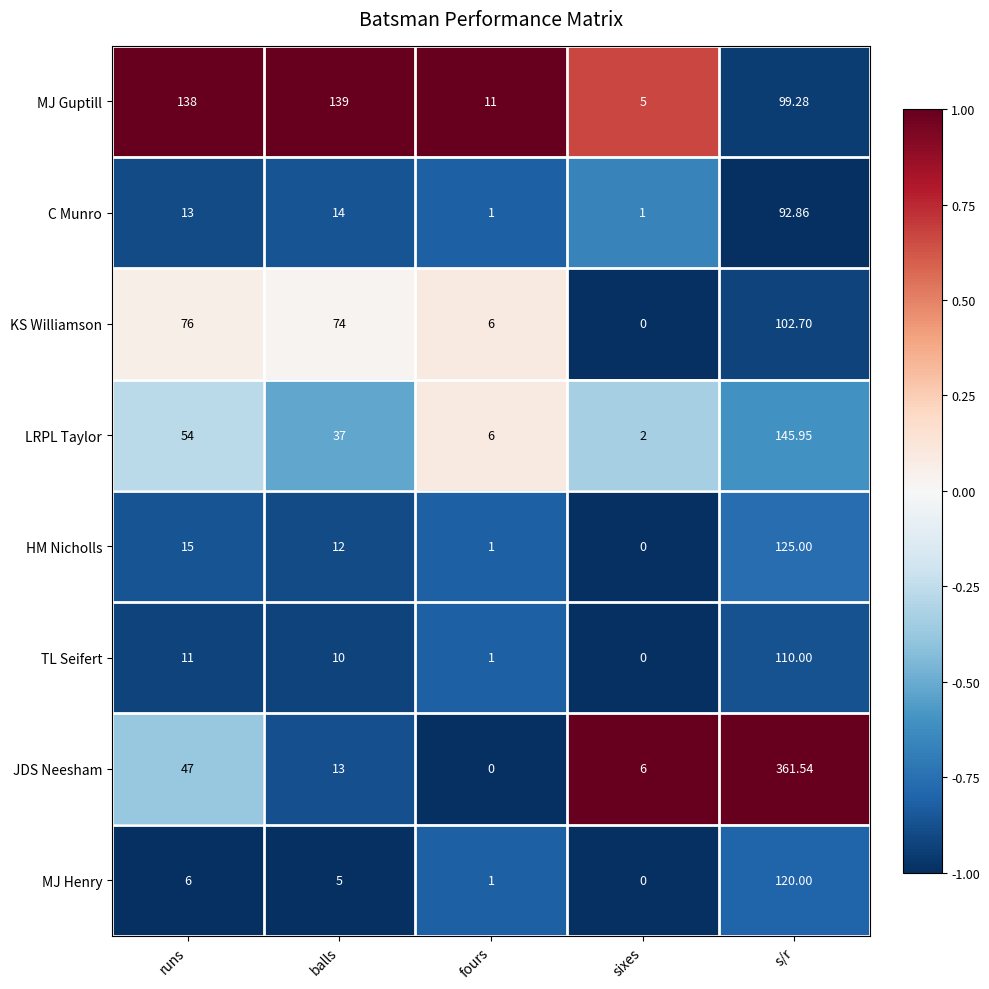

Between runs and s/r, which series saw the biggest shift?

JDS Neesham